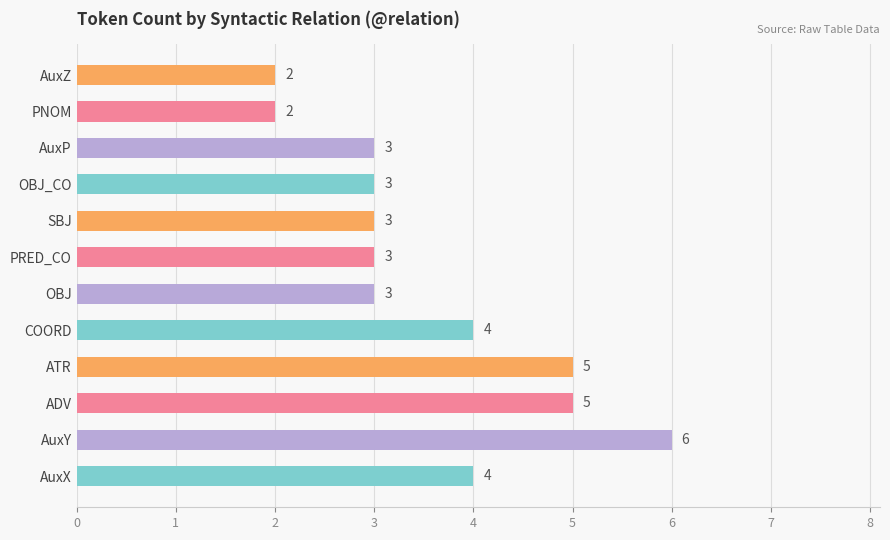

The value at OBJ is 3. True or false?

True